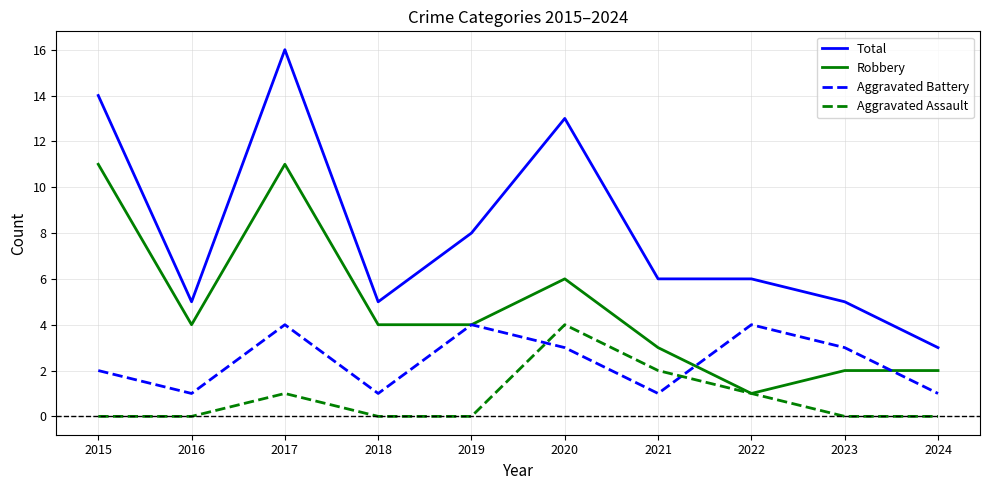

What is the difference between the maximum and second lowest values in the Aggravated Assault series?

4